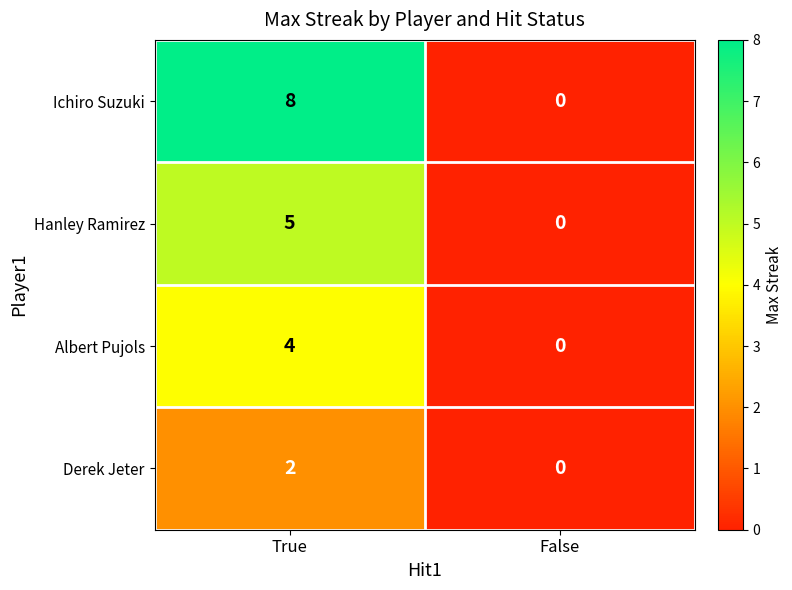

Is it true that Hanley Ramirez equals 0 at False?

True